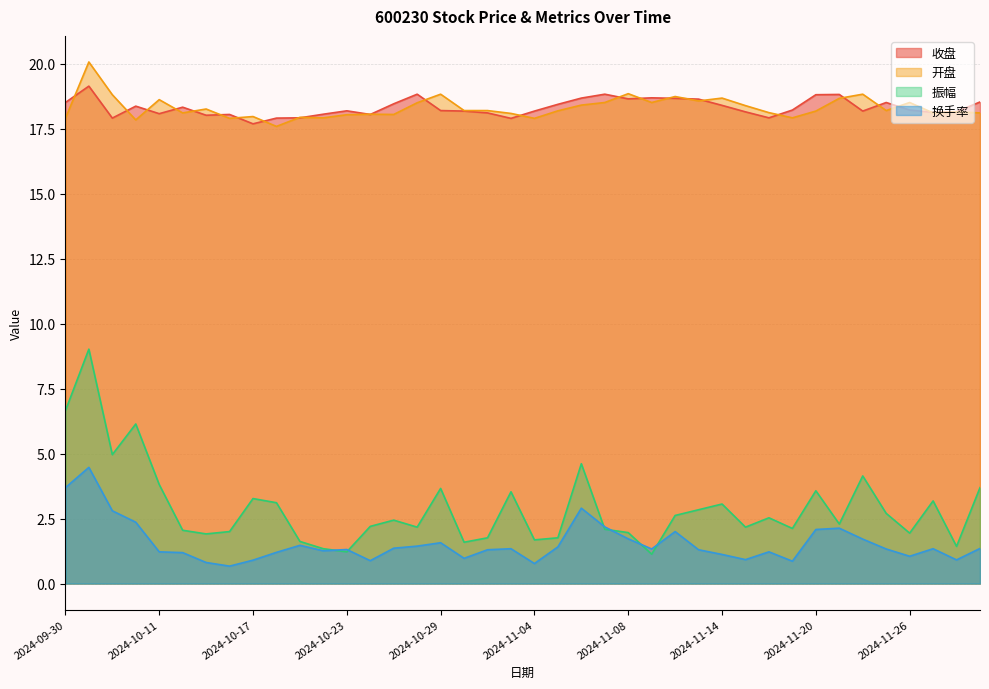

At which label does 收盘 first exceed 18?

2024-09-30